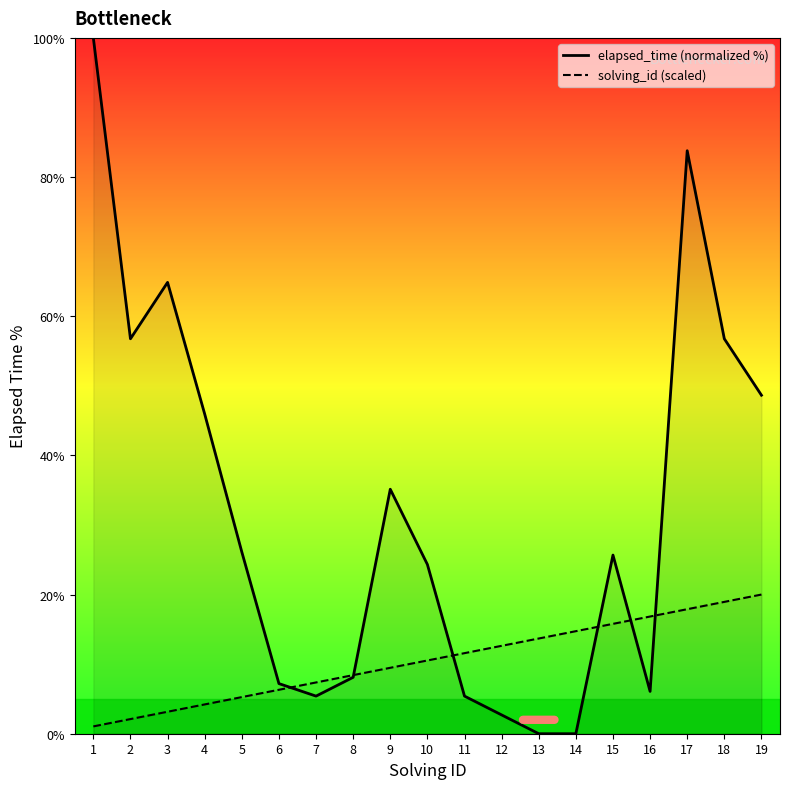

Which series has the largest total across all categories?

elapsed_time (normalized %)